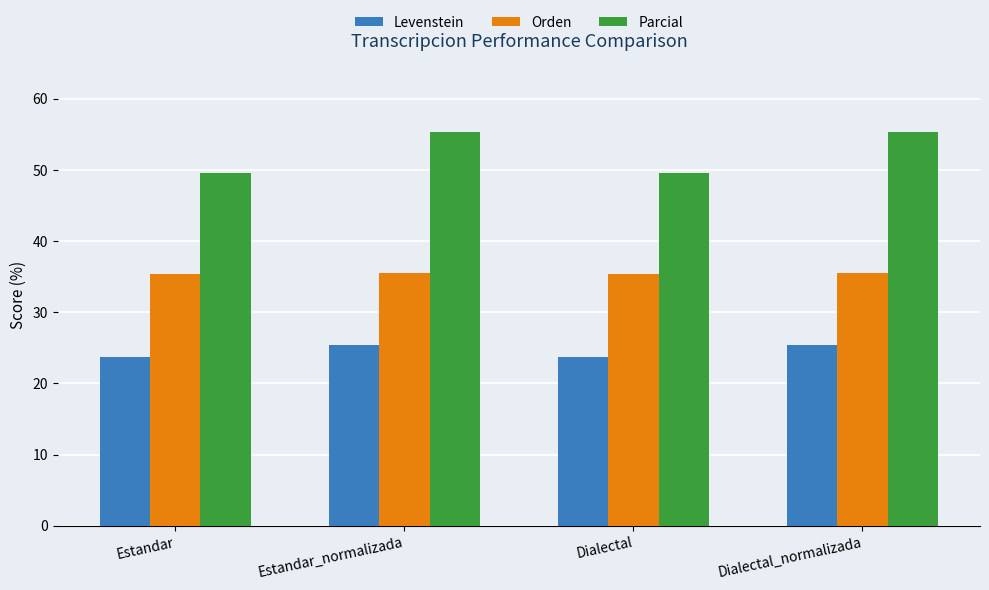

What is the minimum value for Levenstein?

23.8